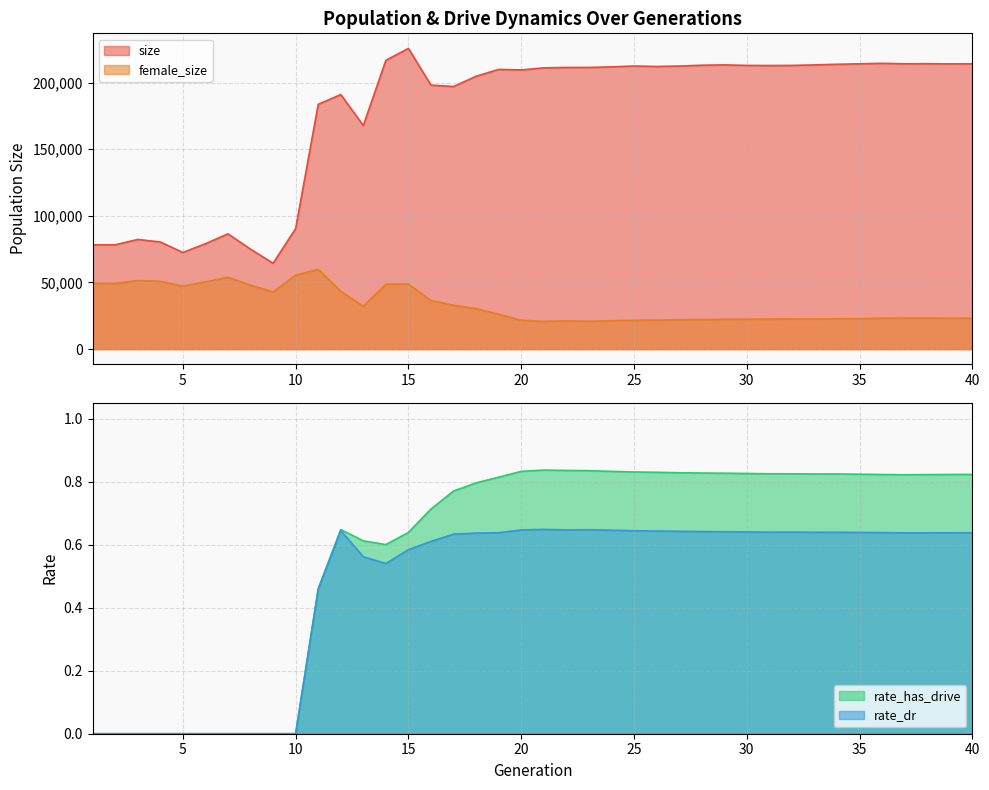

How many lines are shown in the chart?

4